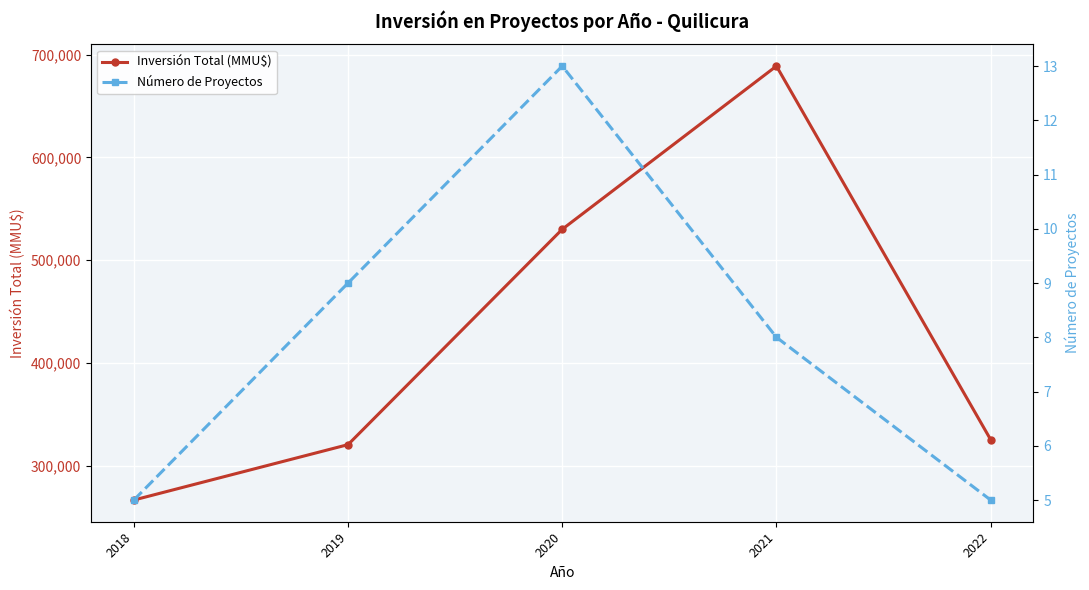

How many distinct data groups are displayed?

2